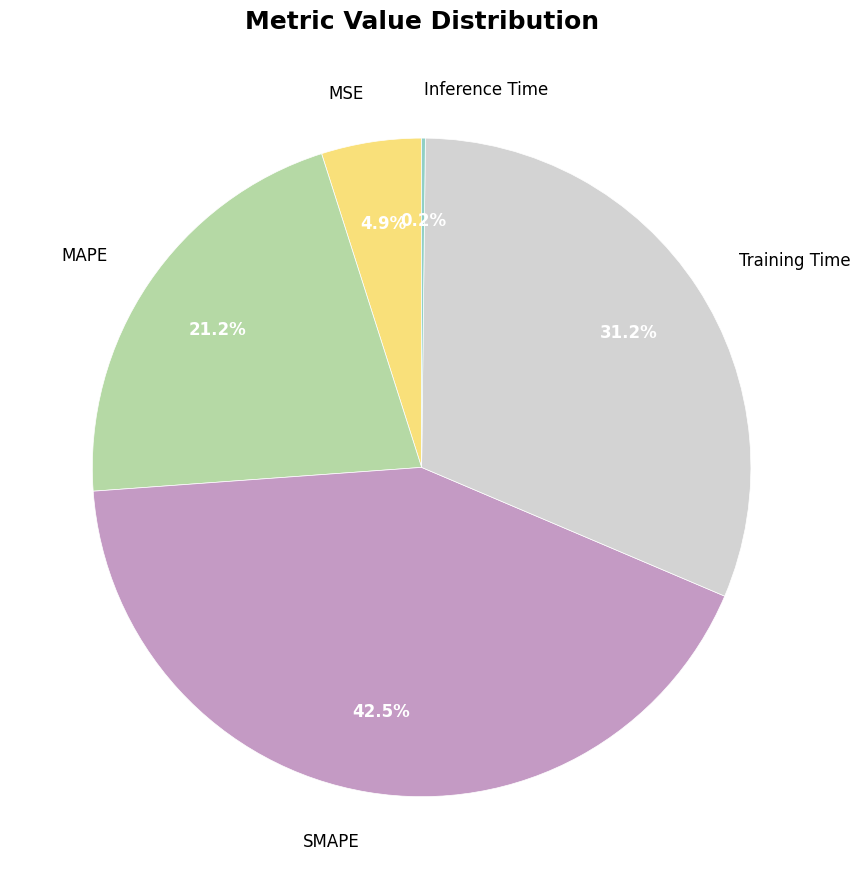

What percentage is NOT represented by MAPE?

78.8%